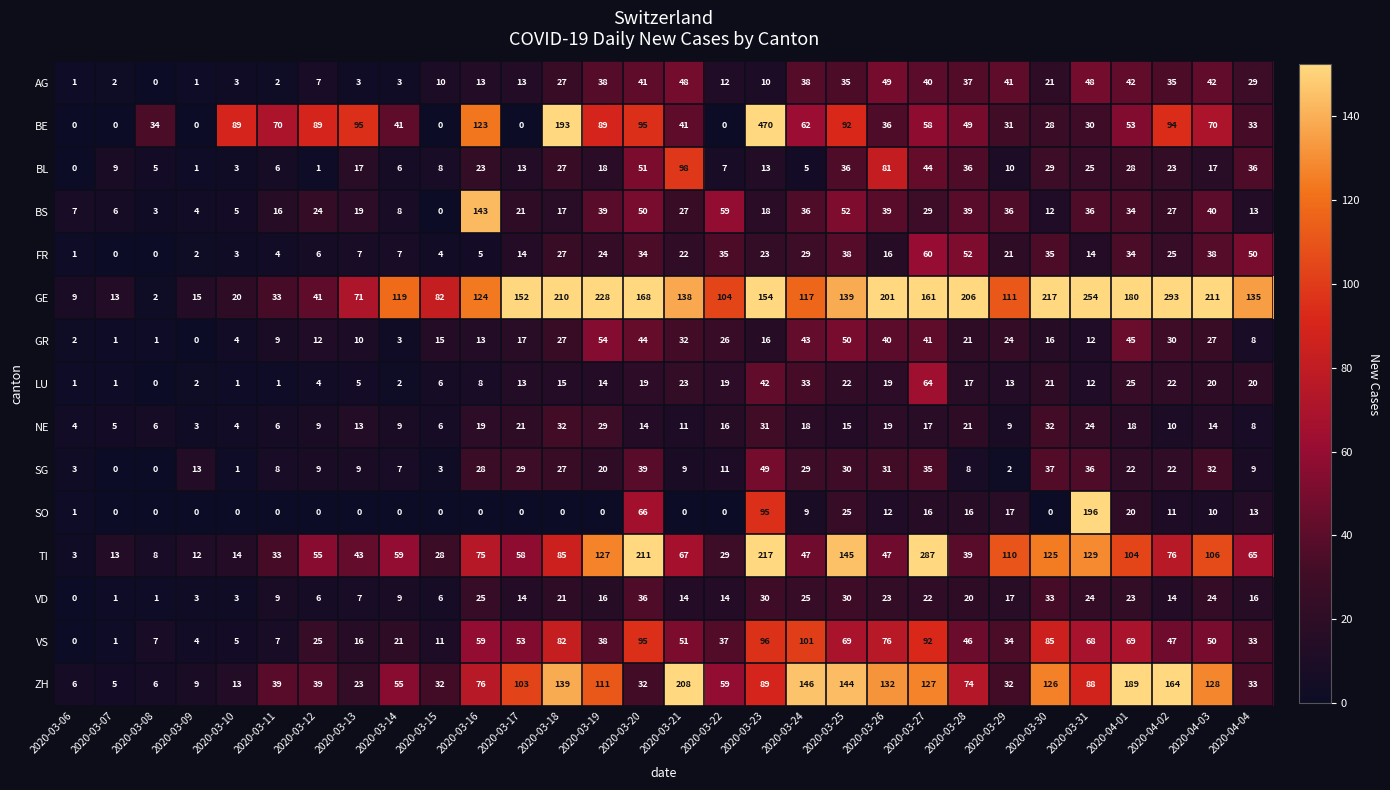

What is the sum of all VS values?

1378